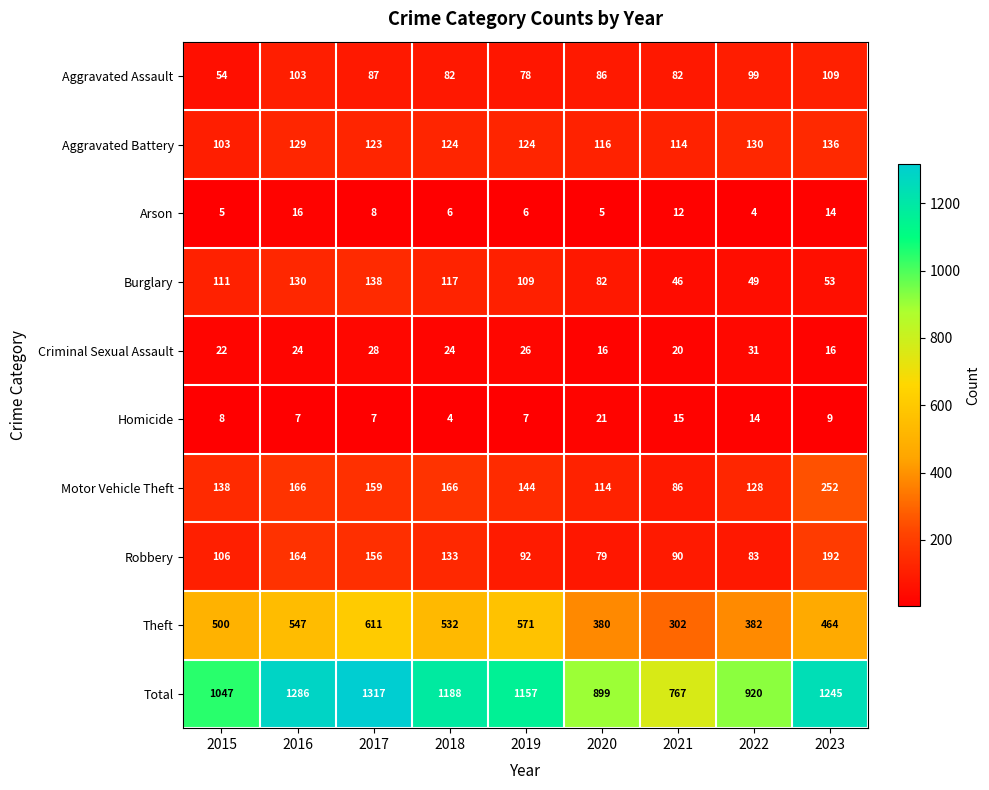

Count the number of data series in this chart.

10